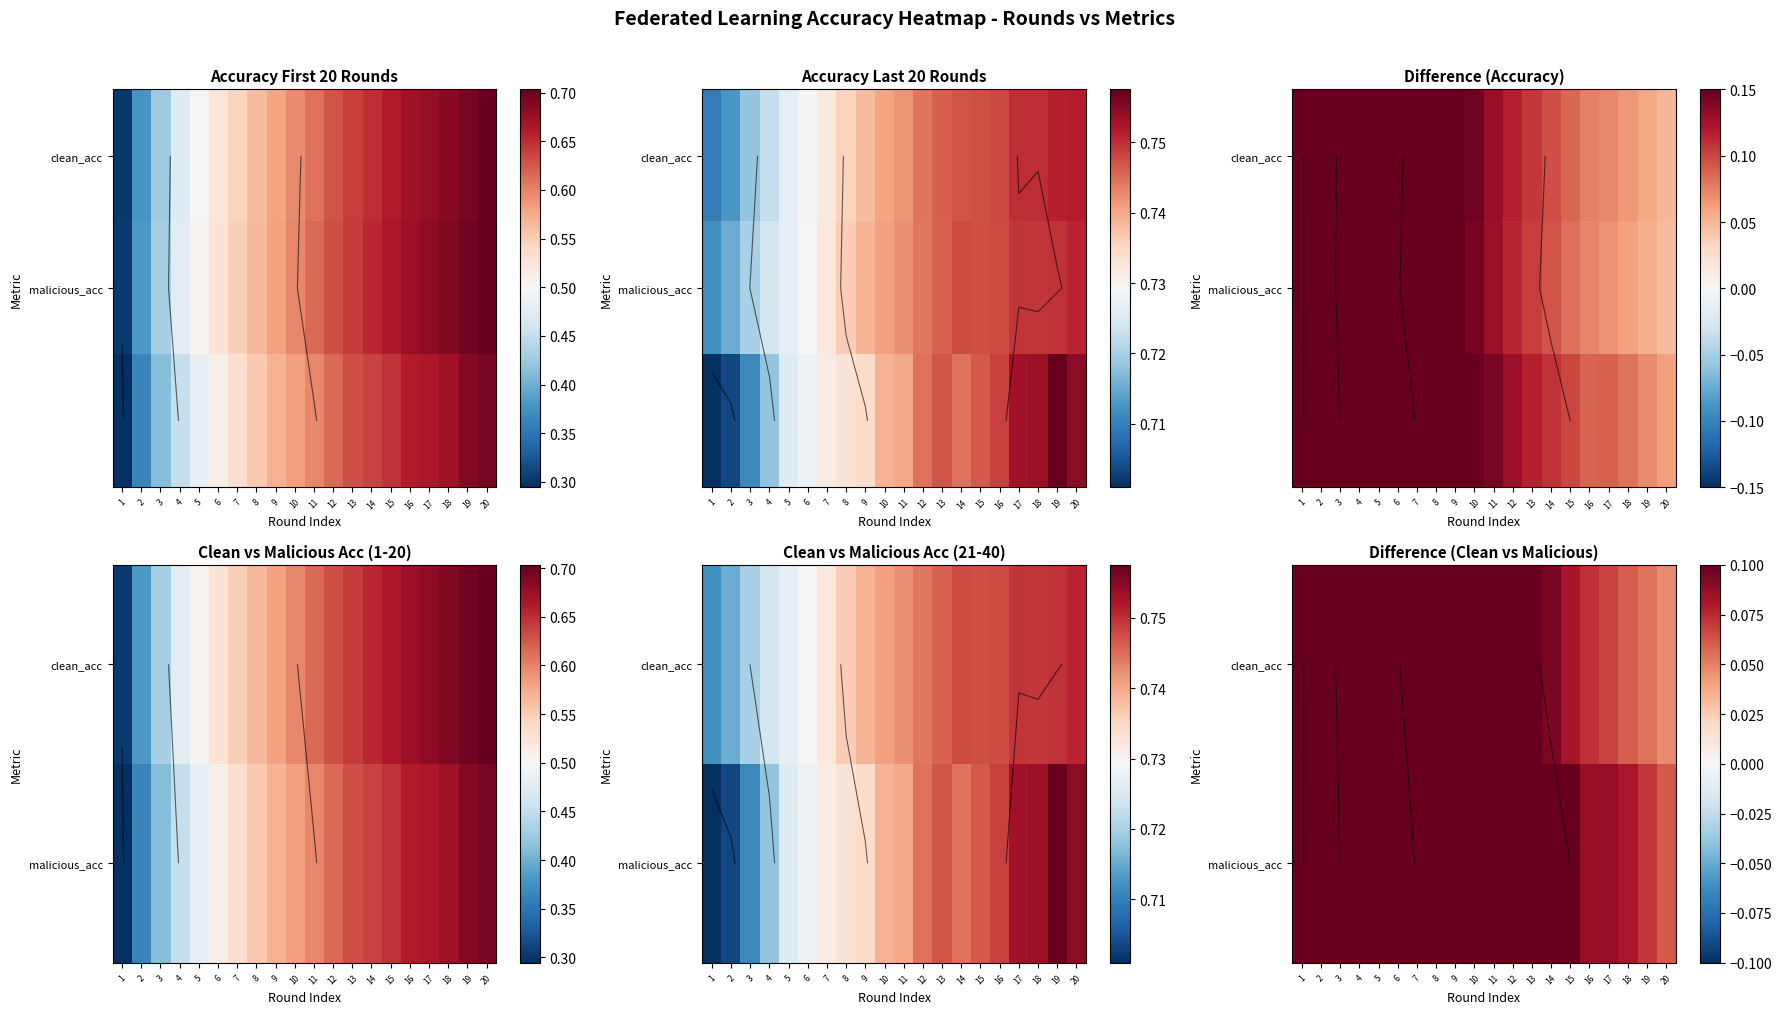

At which category is the sum across all series the highest?

1